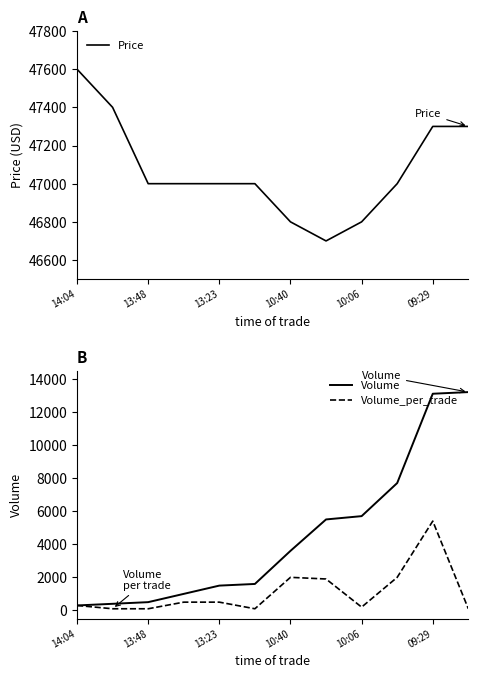

Does the chart display data point markers on the line(s)?

No